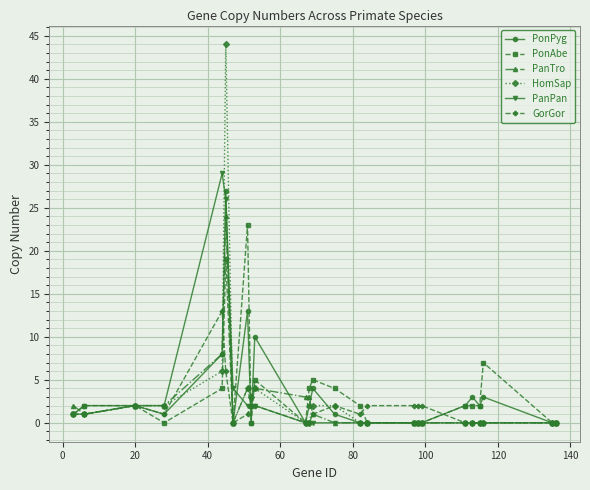

Which series has the widest spread of values?

HomSap